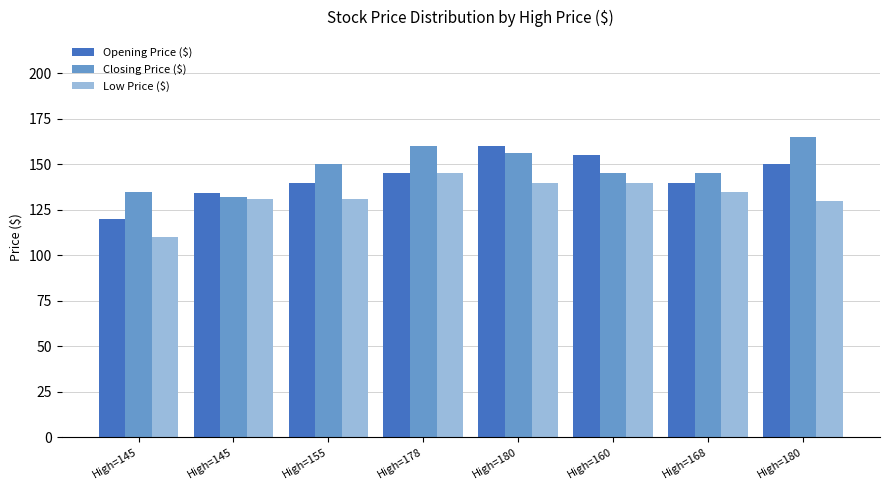

How many groups of bars are there?

8